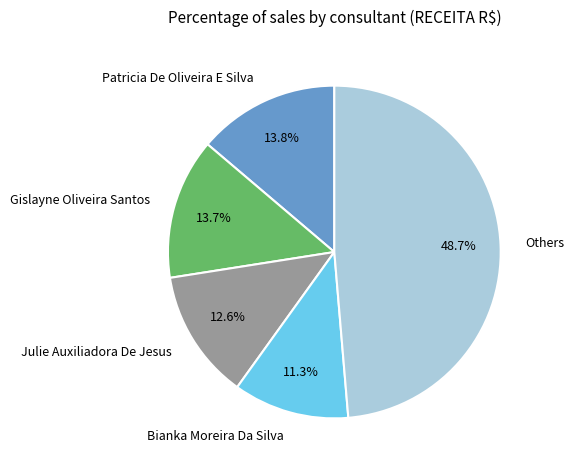

Is Gislayne Oliveira Santos the majority of the pie?

No